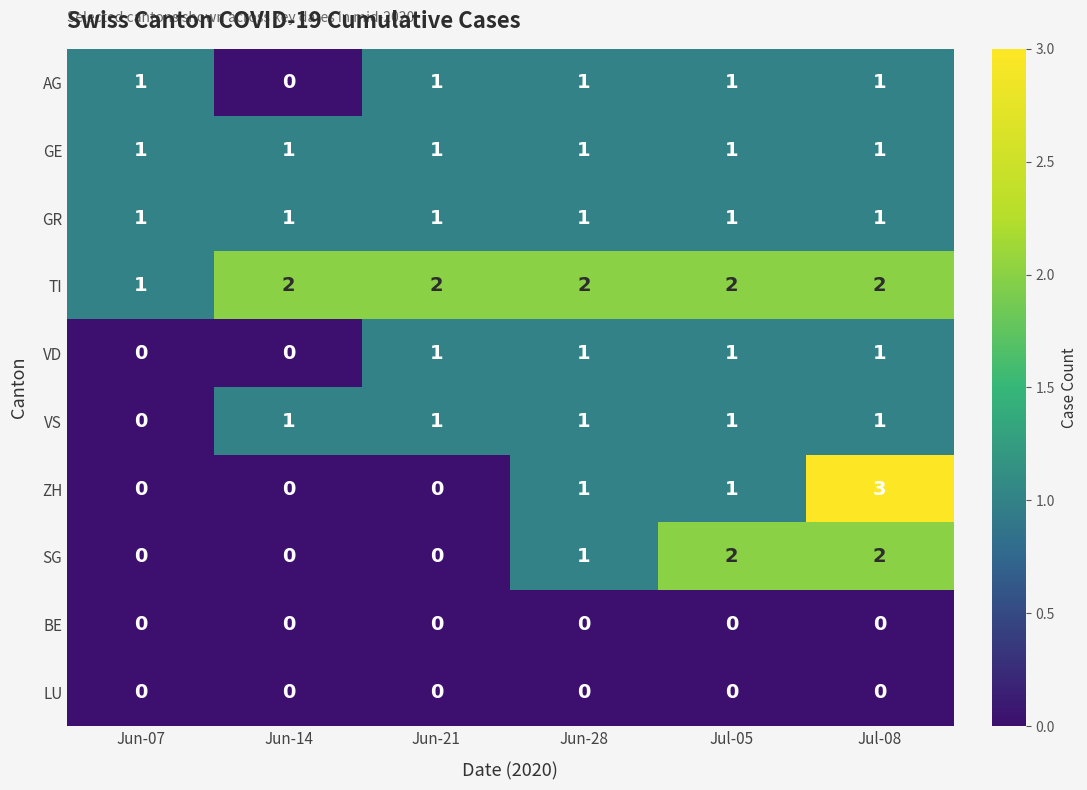

Which label corresponds to the largest value in the chart?

Jul-08